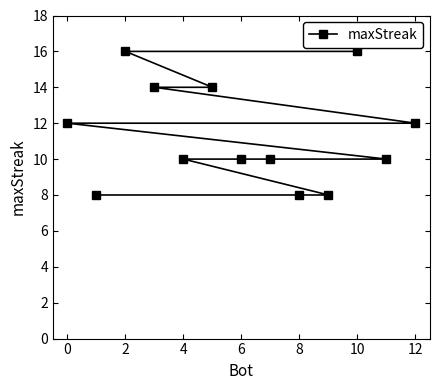

What is the greatest value displayed?

16